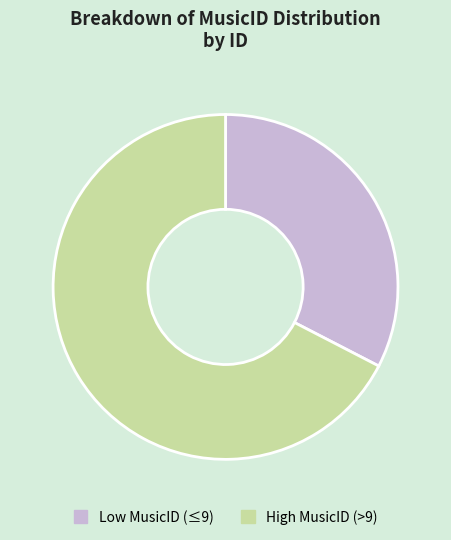

Is the sum of Low MusicID (≤9) and High MusicID (>9) greater than half?

Yes